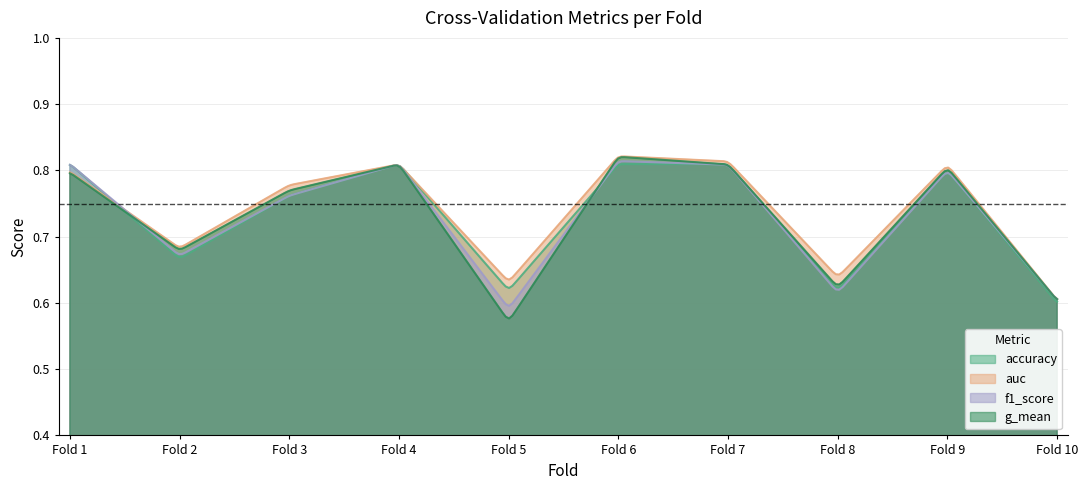

What is the value of the accuracy point at the 3rd from the left?

0.8